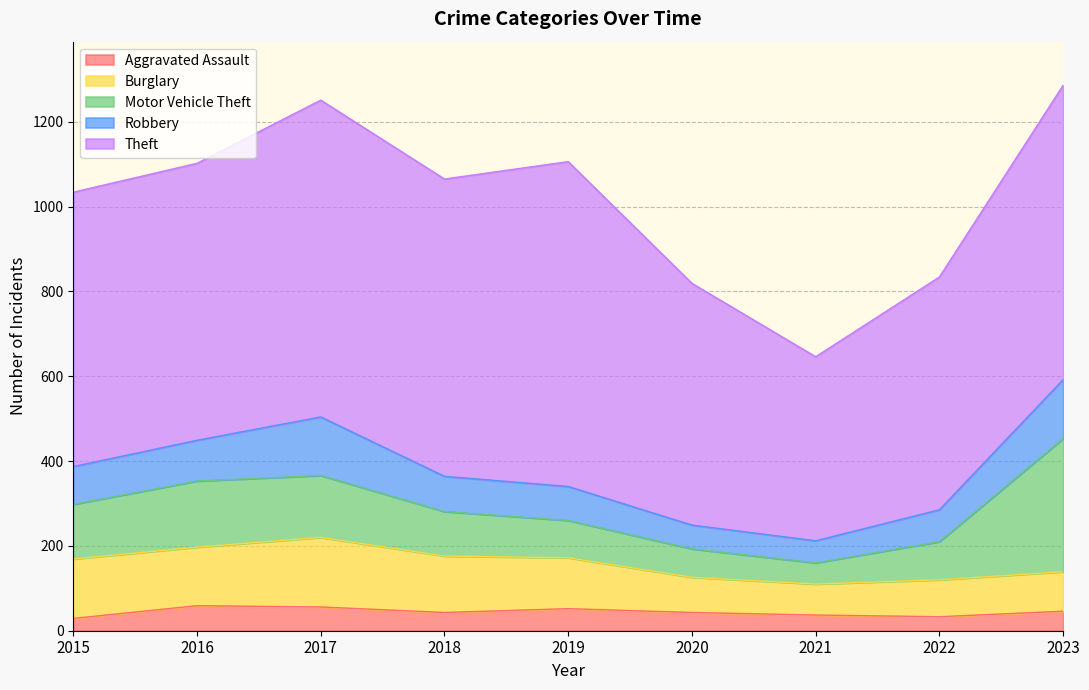

Between 2023 and 2020, which is larger?

2023